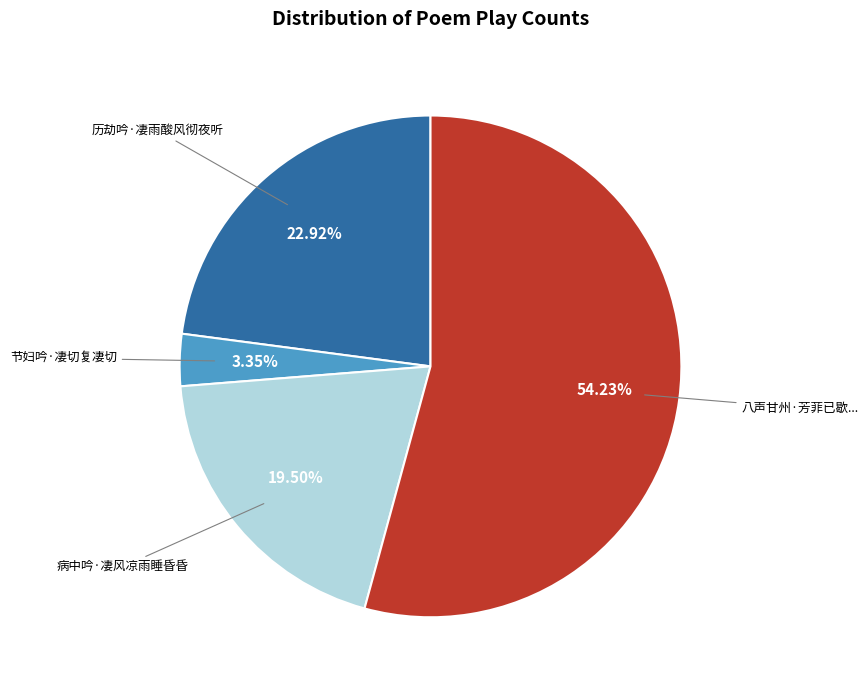

Is there a majority slice in this chart?

Yes